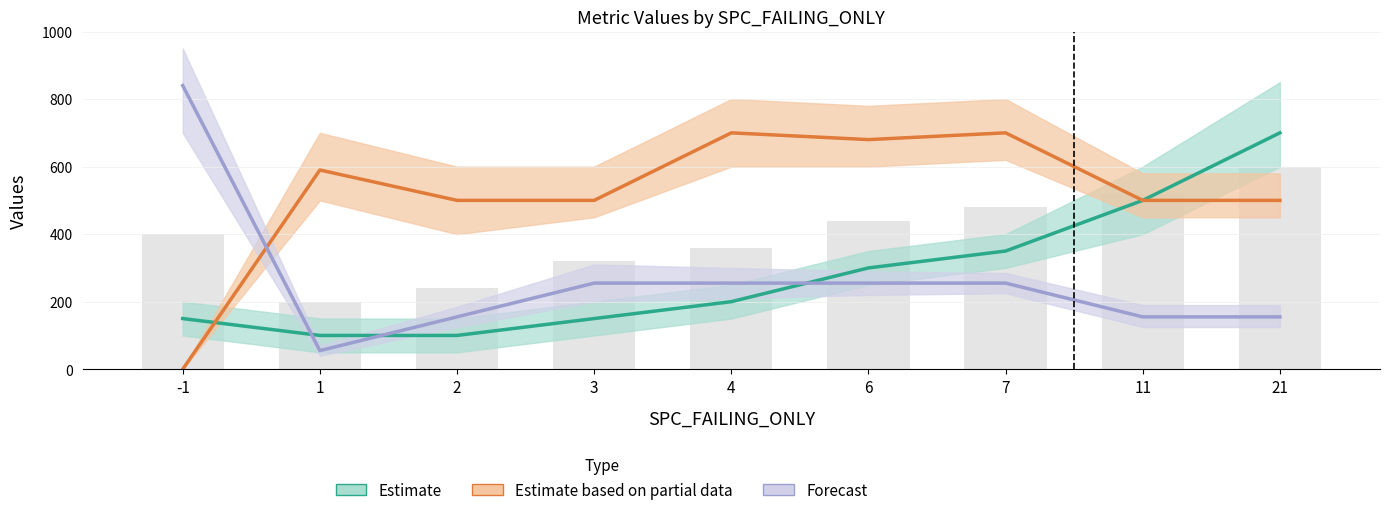

Reading left to right, extract all data points from this chart.

Estimate: 150	100	100	150	200	300	350	500	700
Estimate based on partial data: 0	590	500	500	700	680	700	500	500
Forecast: 840	55	155	255	255	255	255	155	155